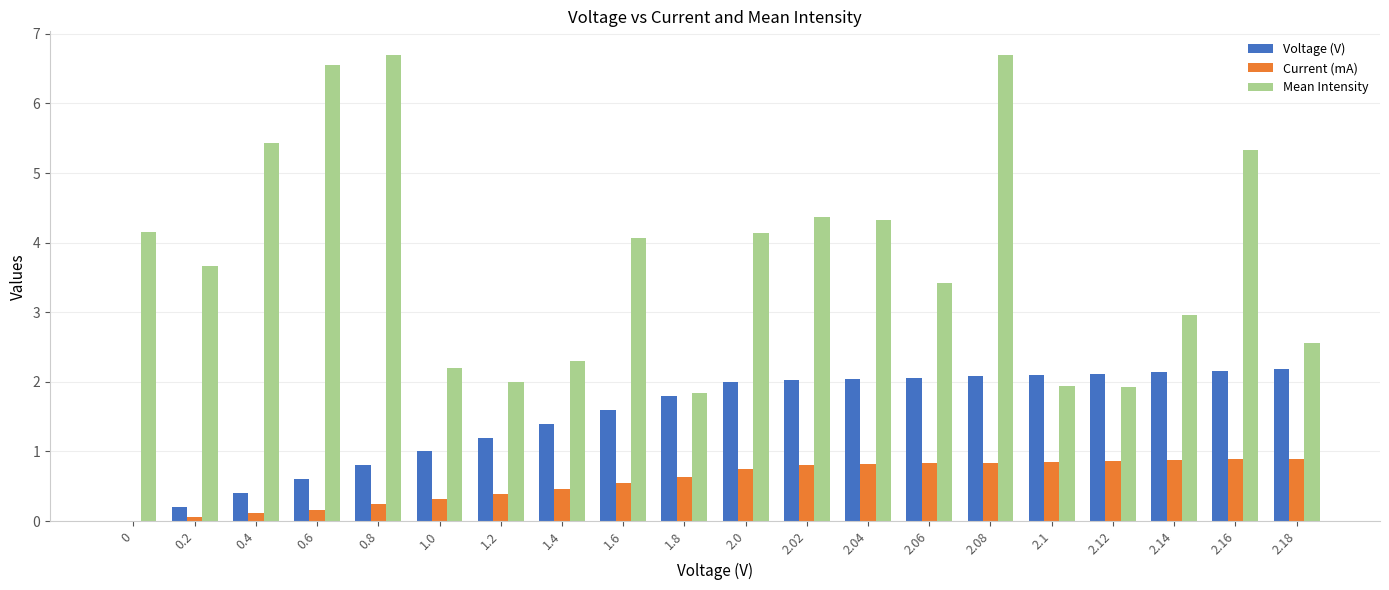

What is the sum of all Voltage (V) values?

29.9